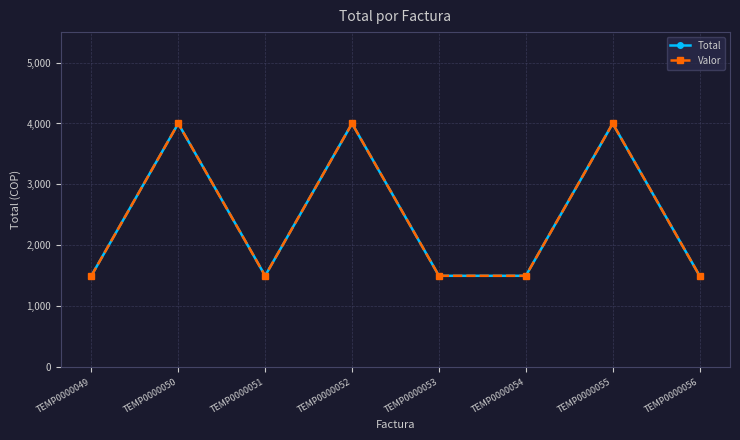

Is this an area chart (filled region under the line)?

No